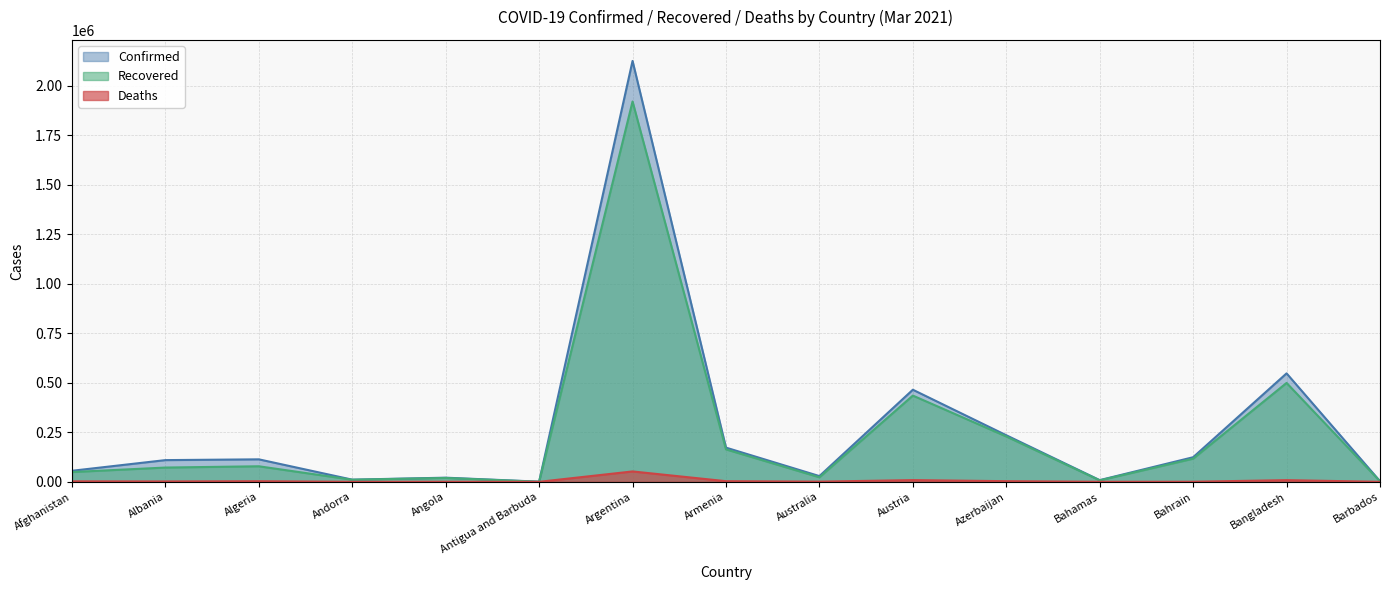

What is the difference between the second highest and second lowest values in the Deaths series?

8588